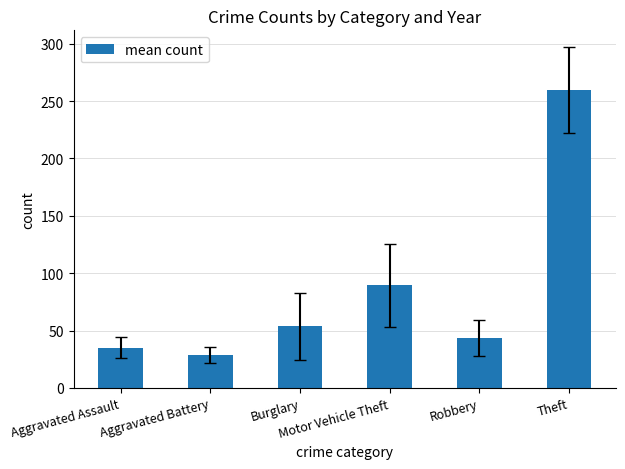

Which label corresponds to the smallest value in the chart?

Aggravated Battery